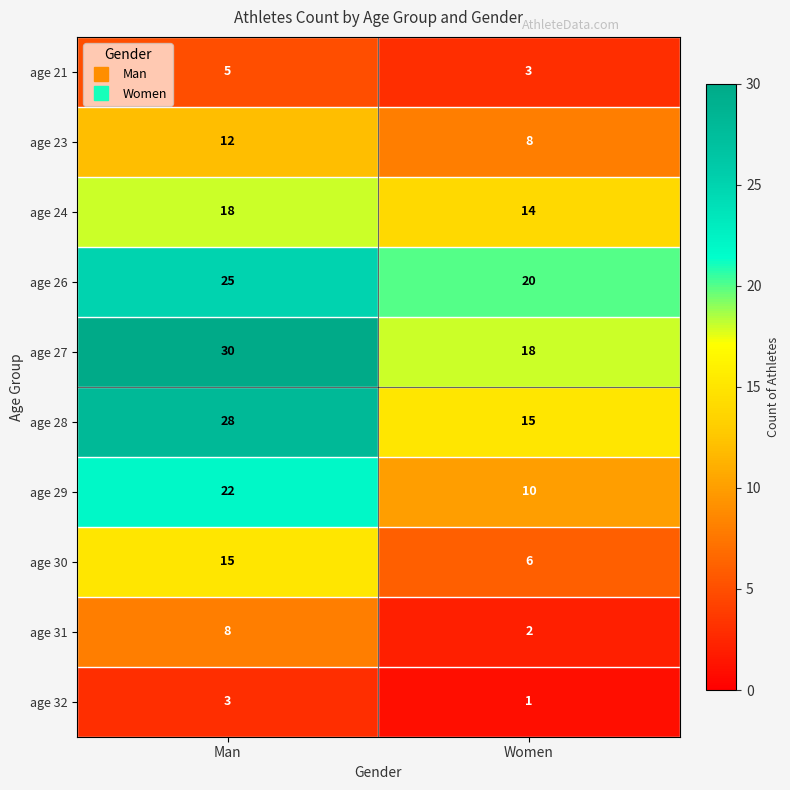

Reading right to left, list all the values displayed in this chart.

age 21: Women=3	Man=5
age 23: Women=8	Man=12
age 24: Women=14	Man=18
age 26: Women=20	Man=25
age 27: Women=18	Man=30
age 28: Women=15	Man=28
age 29: Women=10	Man=22
age 30: Women=6	Man=15
age 31: Women=2	Man=8
age 32: Women=1	Man=3